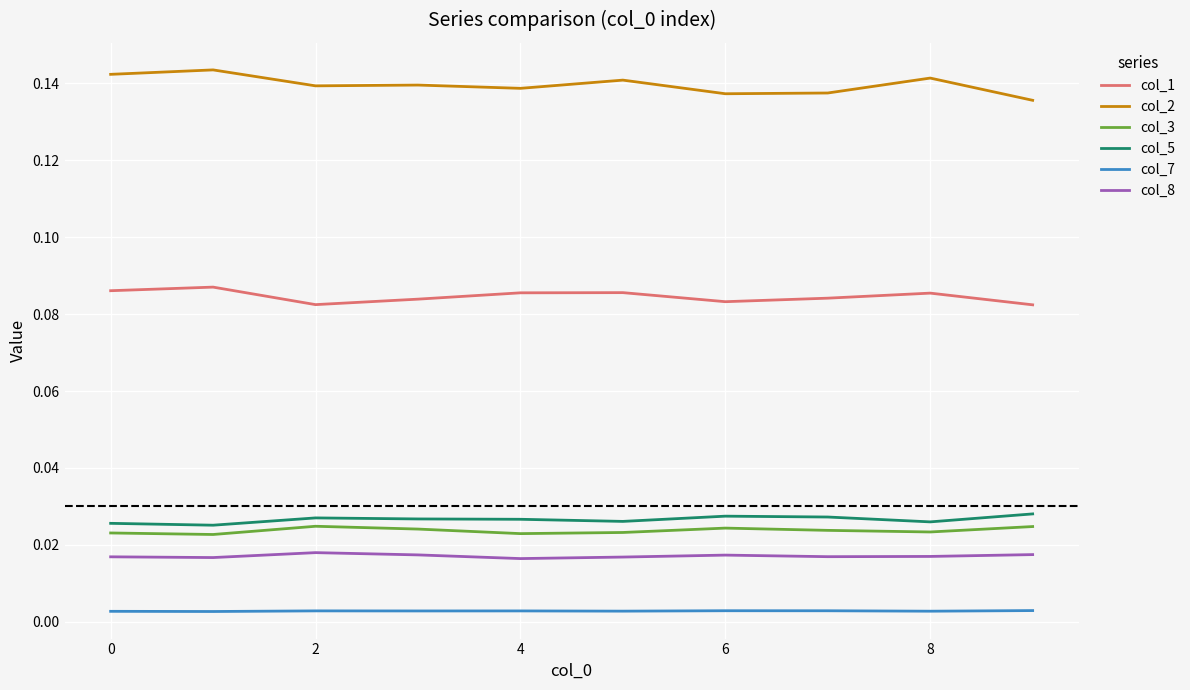

True or false: col_3 and col_2 intersect in this chart.

False